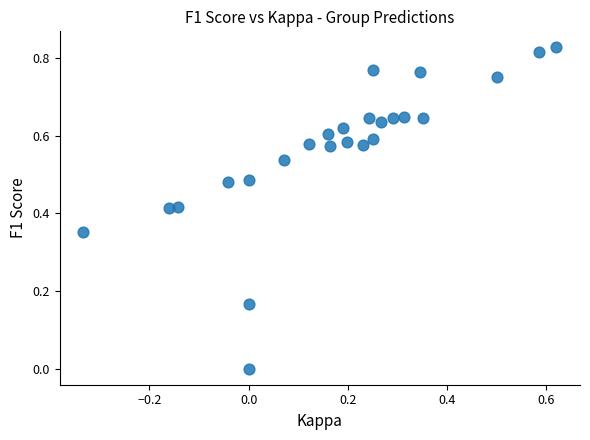

What is the range of X values (max minus min)?

1.0